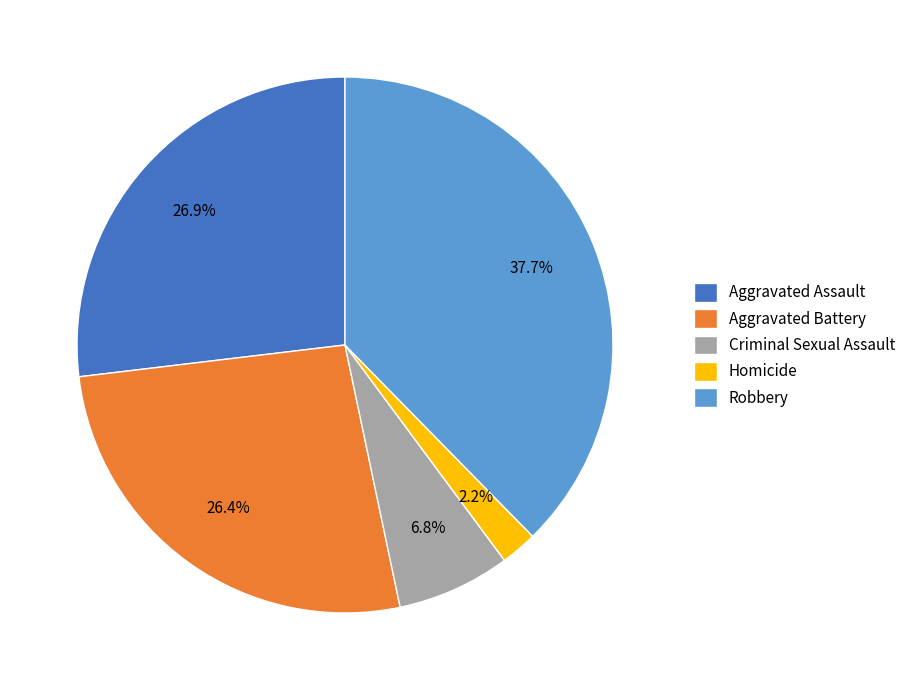

To the nearest percent, what is the average slice percentage?

20%